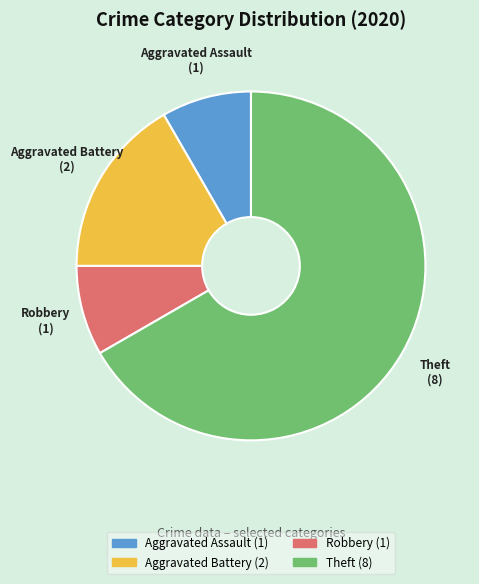

Which category accounts for the majority?

Theft